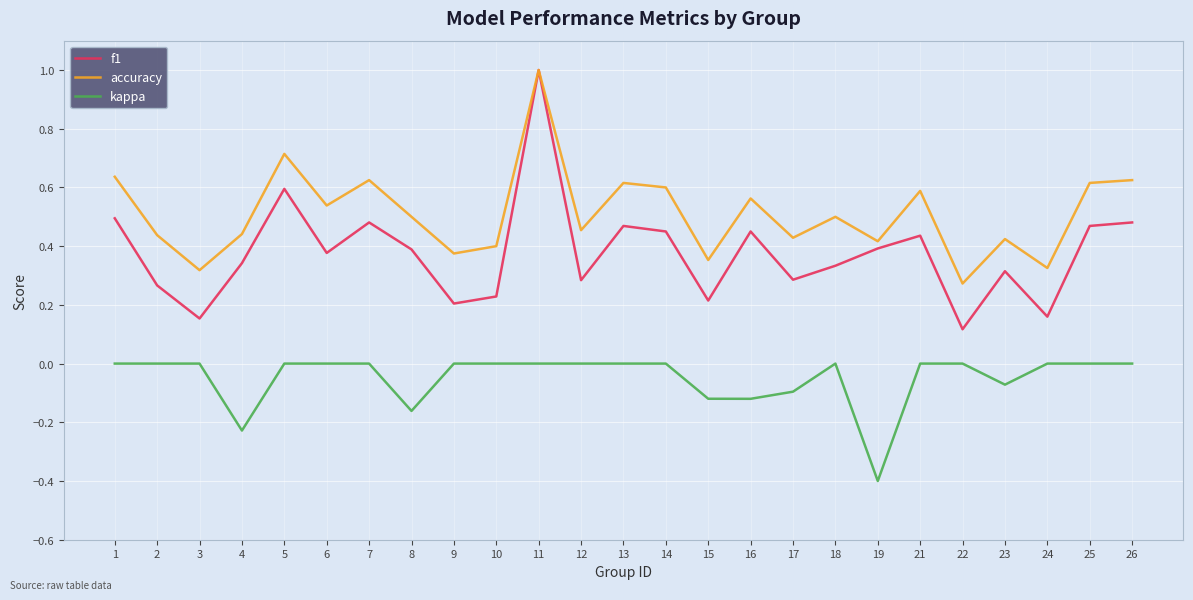

True or false: kappa and f1 intersect in this chart.

False